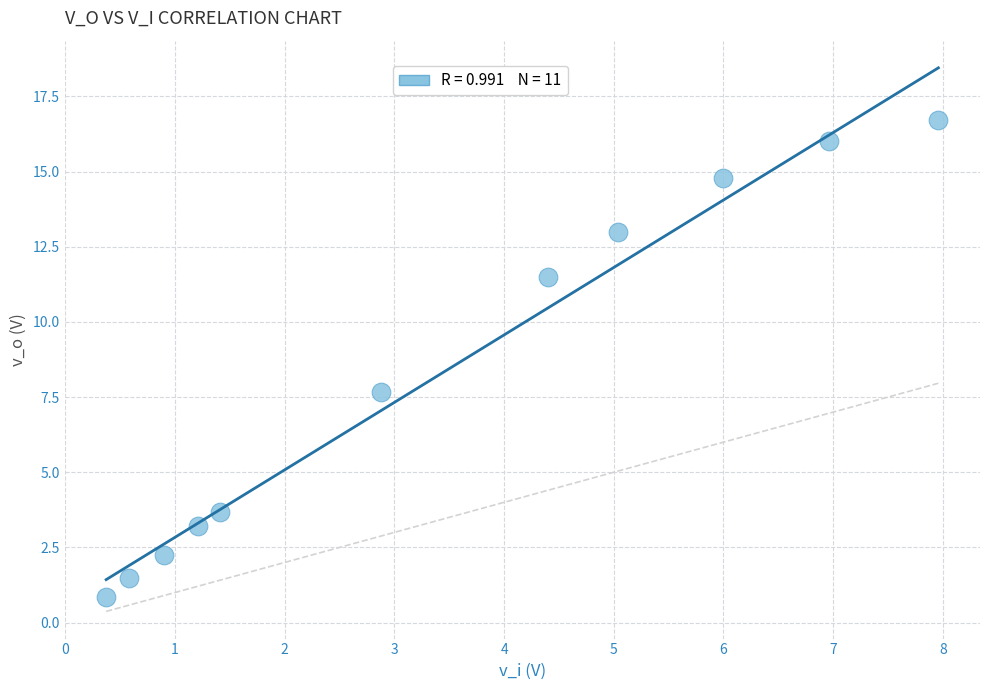

What Y value in the scatter plot is closest to 8?

7.7